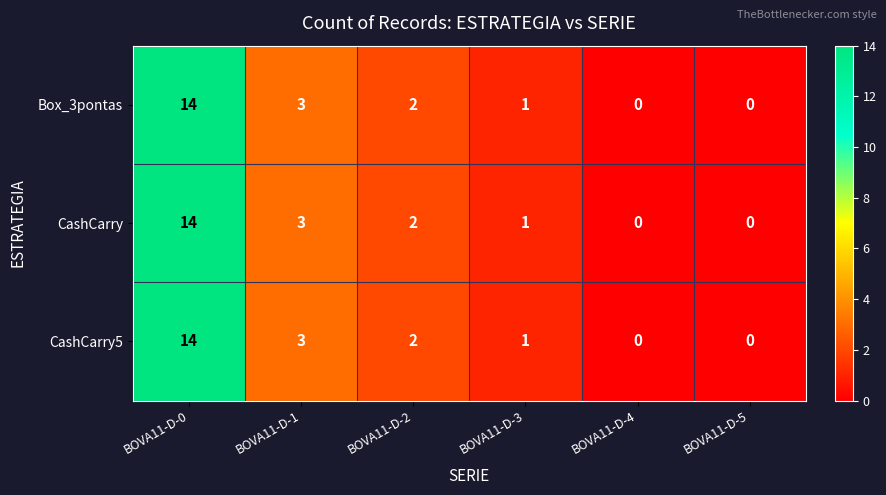

Reading left to right, list all the values displayed in this chart.

Box_3pontas: BOVA11-D-0=14	BOVA11-D-1=3	BOVA11-D-2=2	BOVA11-D-3=1	BOVA11-D-4=0	BOVA11-D-5=0
CashCarry: BOVA11-D-0=14	BOVA11-D-1=3	BOVA11-D-2=2	BOVA11-D-3=1	BOVA11-D-4=0	BOVA11-D-5=0
CashCarry5: BOVA11-D-0=14	BOVA11-D-1=3	BOVA11-D-2=2	BOVA11-D-3=1	BOVA11-D-4=0	BOVA11-D-5=0